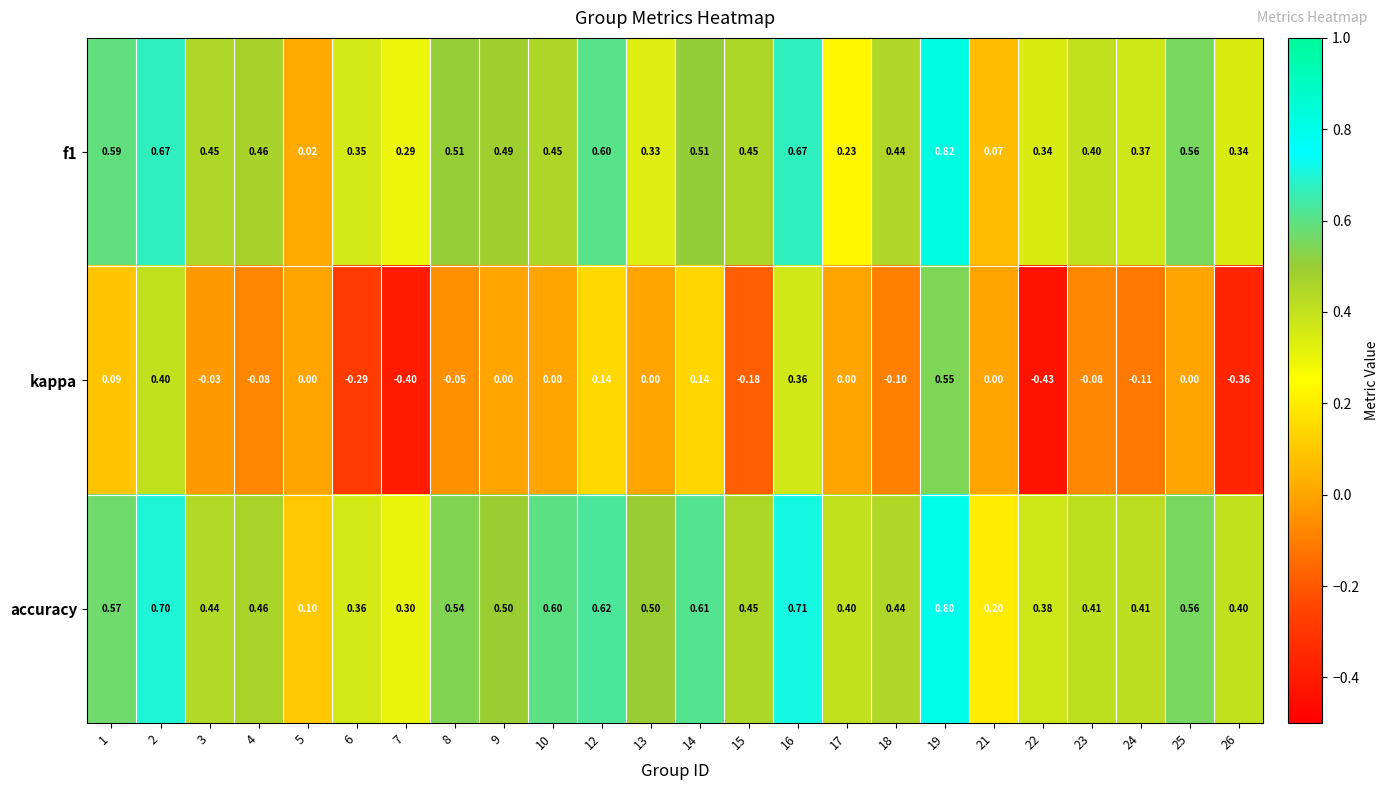

Which series changed the most between 18 and 19?

kappa